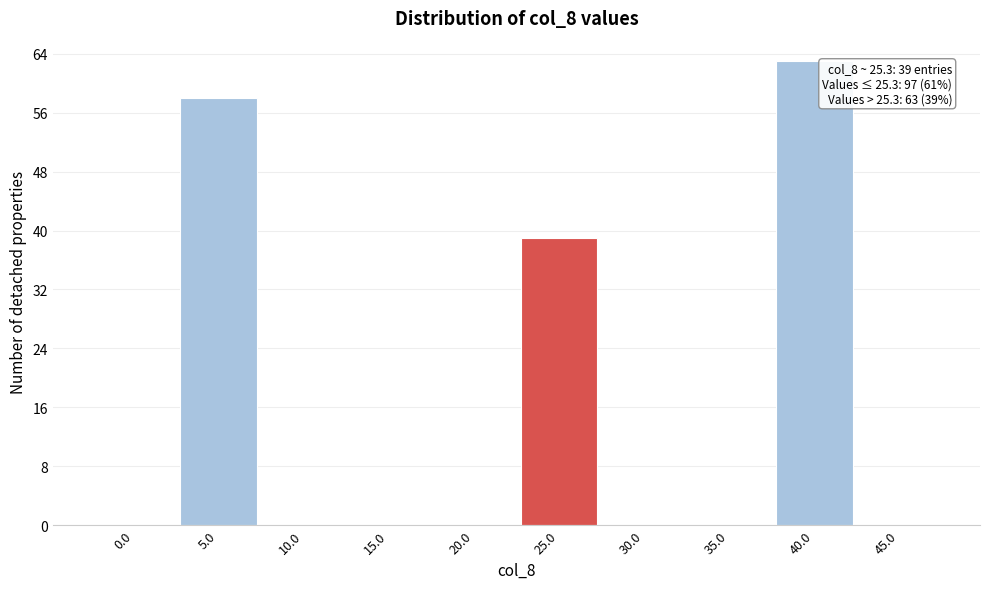

Reading left to right, transcribe all the data shown in this chart.

0.0=0	5.0=58	10.0=0	15.0=0	20.0=0	25.0=39	30.0=0	35.0=0	40.0=63	45.0=0